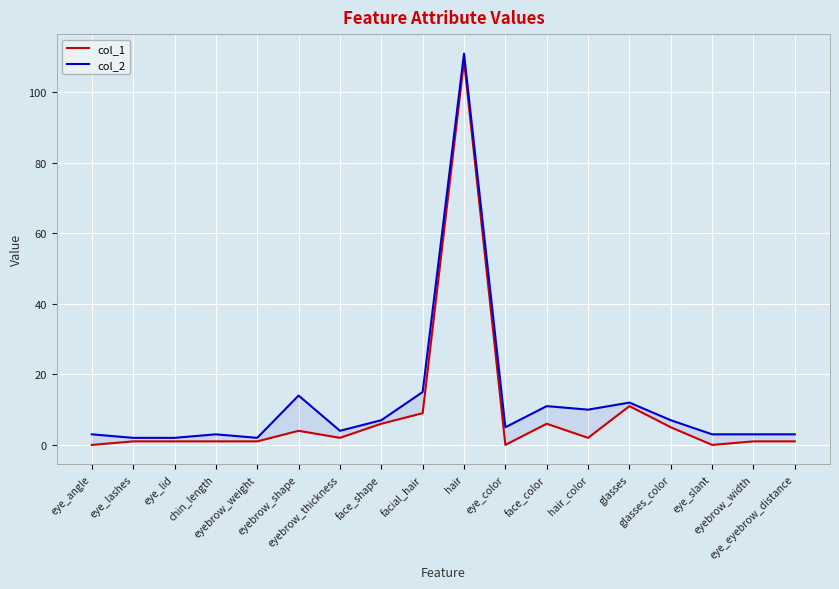

True or false: col_2 and col_1 cross at least once.

False